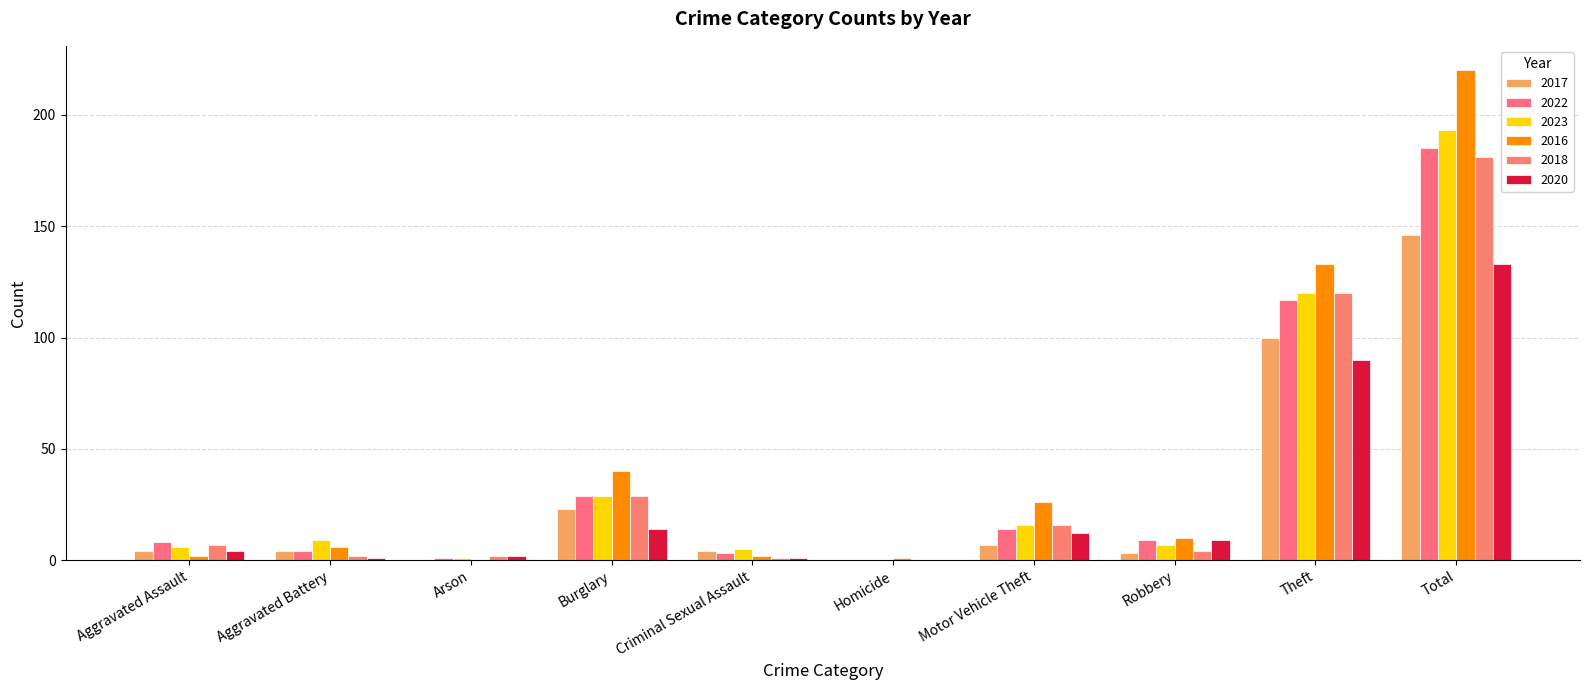

The 2023 series shows 1 at Arson. True or false?

True